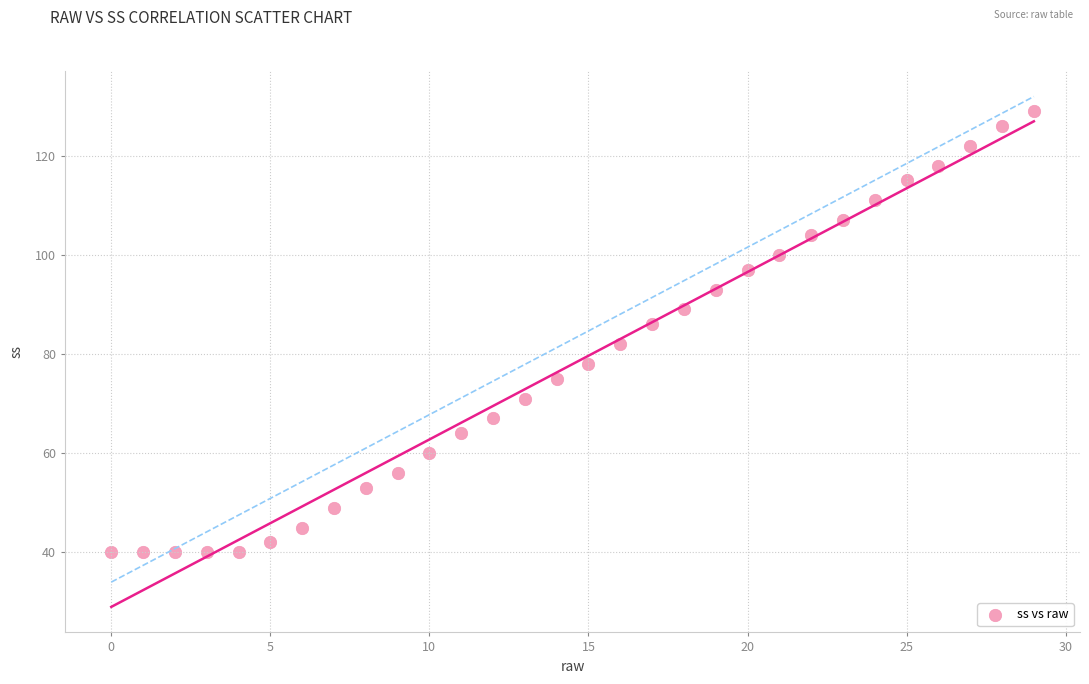

What is the range of Y values (max minus min)?

89